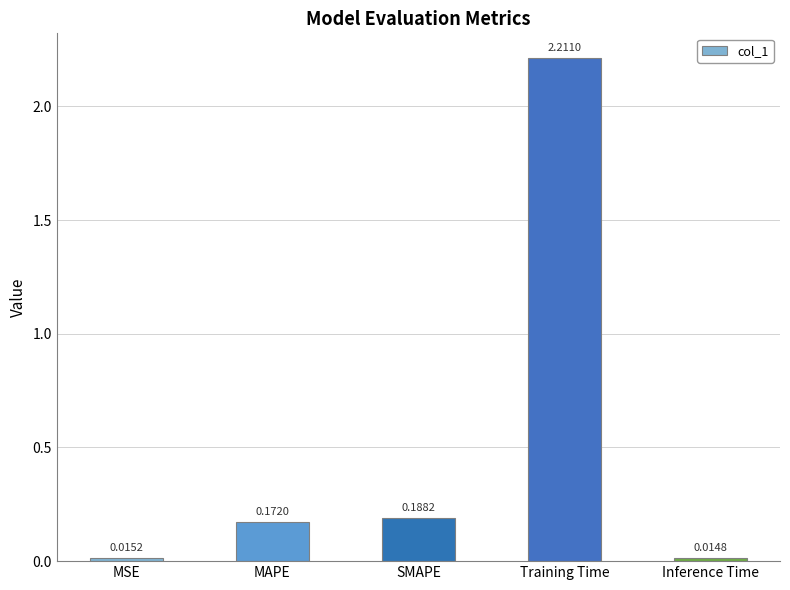

Which label corresponds to the smallest value in the chart?

Inference Time